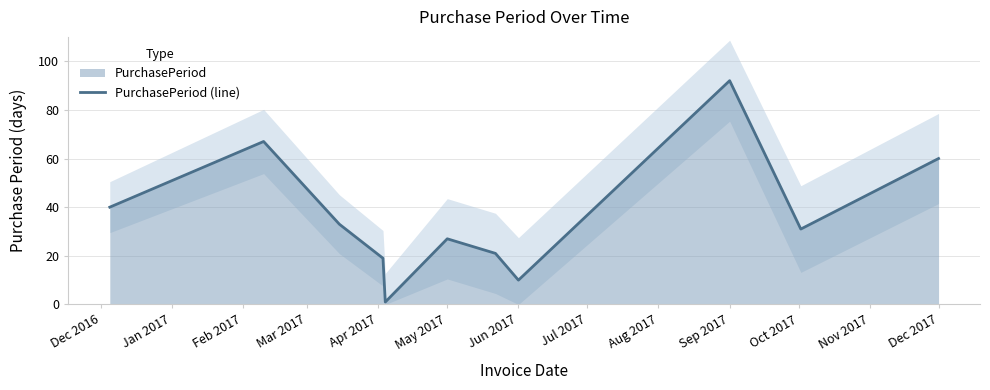

What is the maximum value for PurchasePeriod (line)?

92